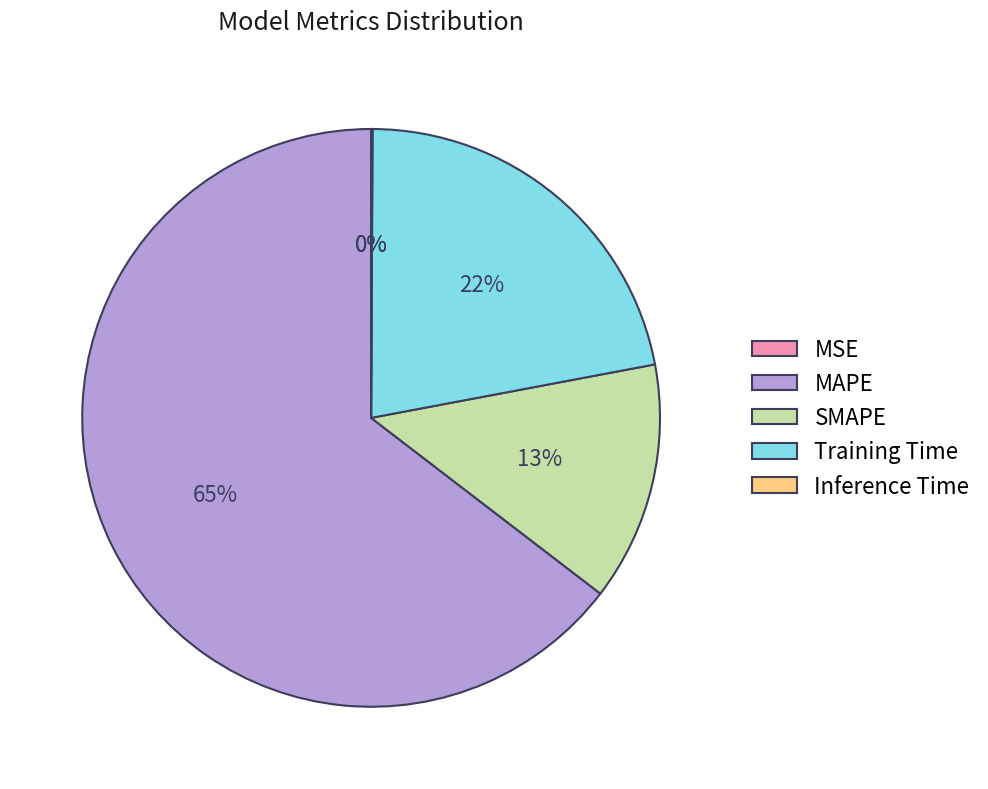

What is the majority slice?

MAPE